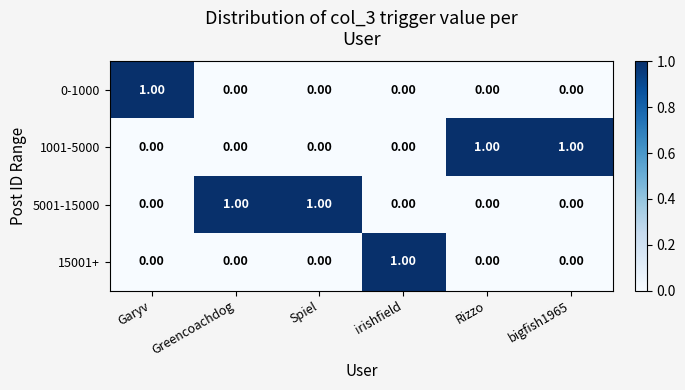

At how many categories does at least one series exceed 0?

6